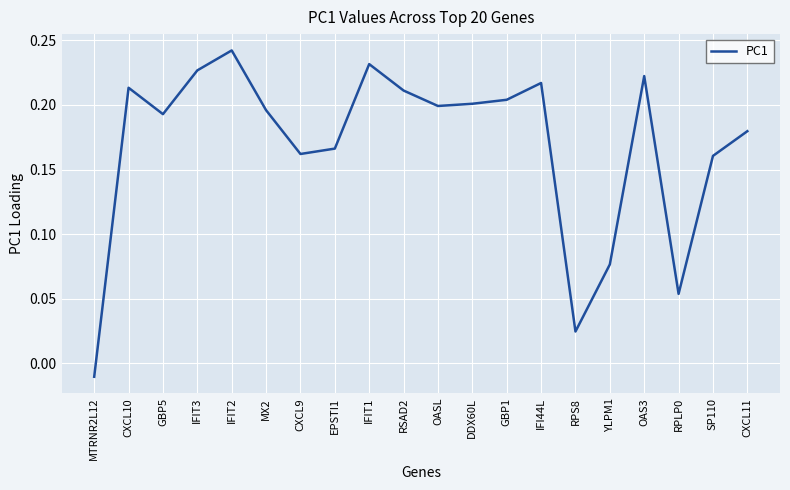

Which category has the highest value across all series?

IFIT2